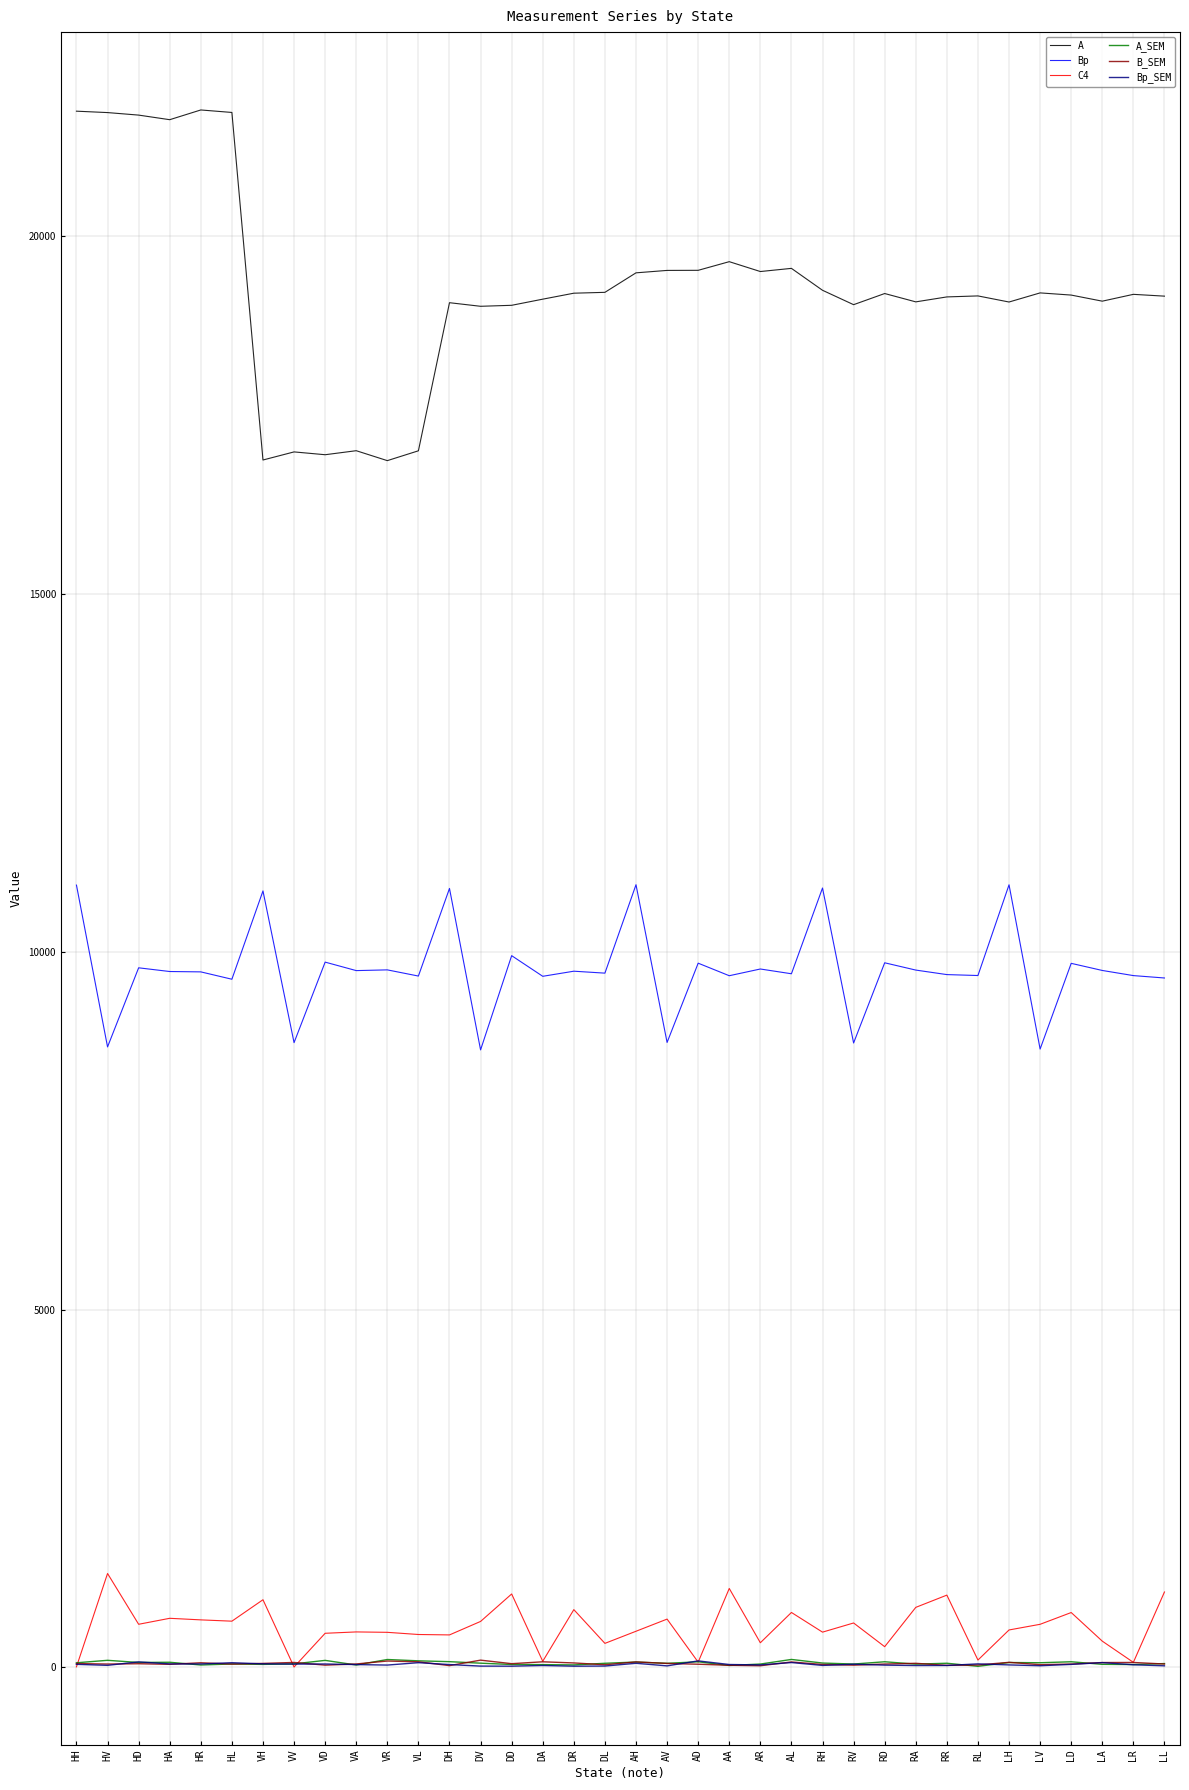

What is the highest value of the Bp series?

10939.8